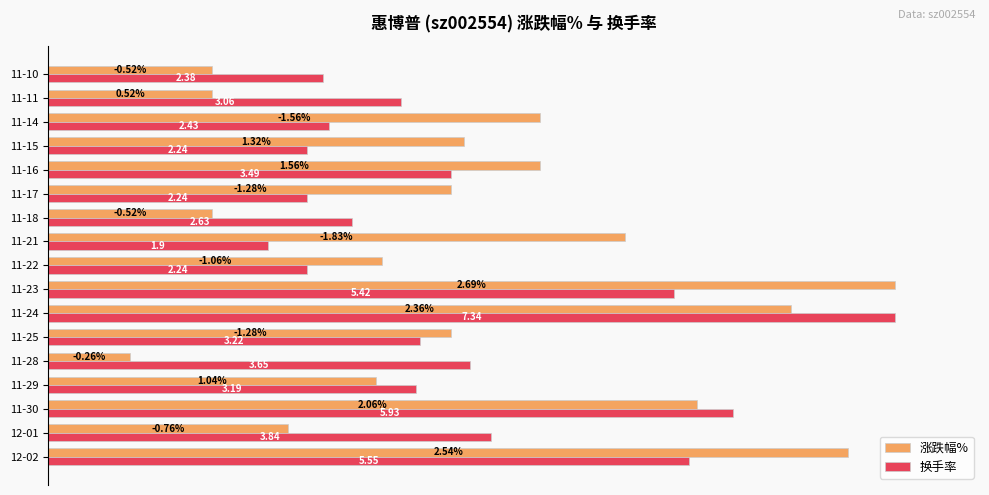

What are all the series names shown in the legend?

涨跌幅%, 换手率